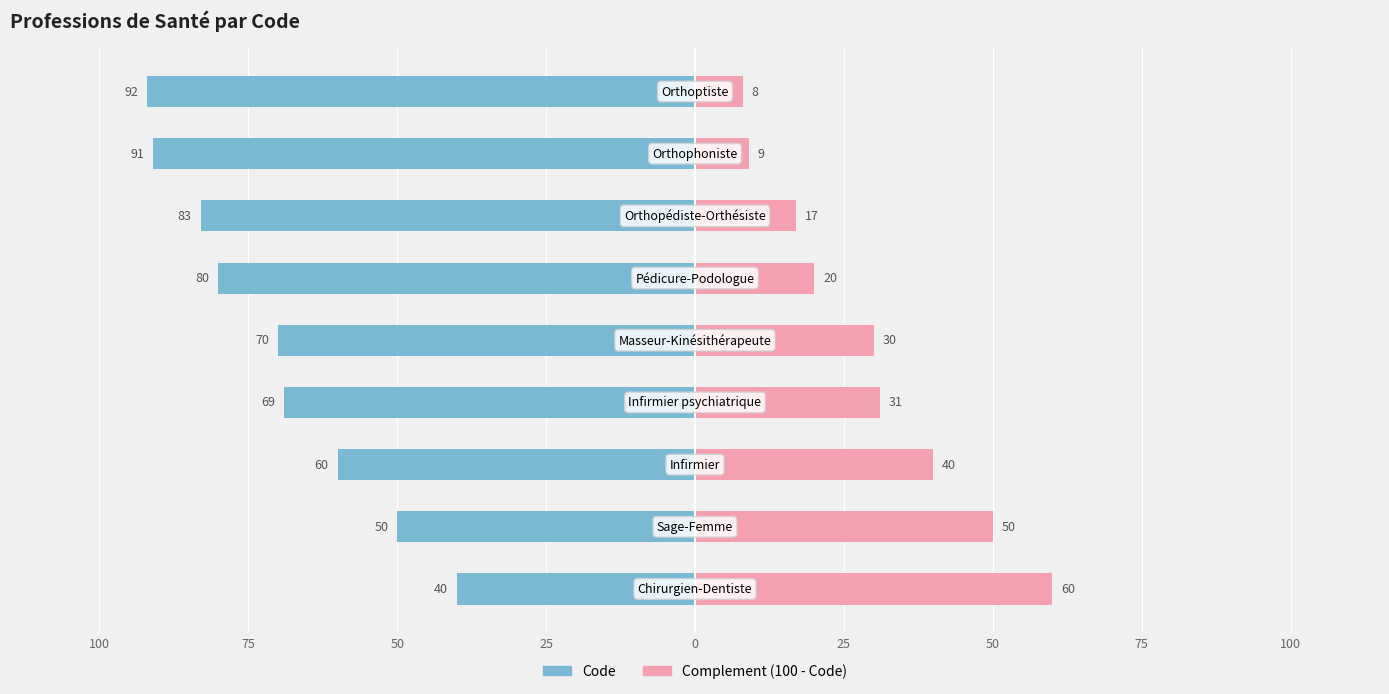

Between 75 and 25, which series saw the biggest shift?

Code